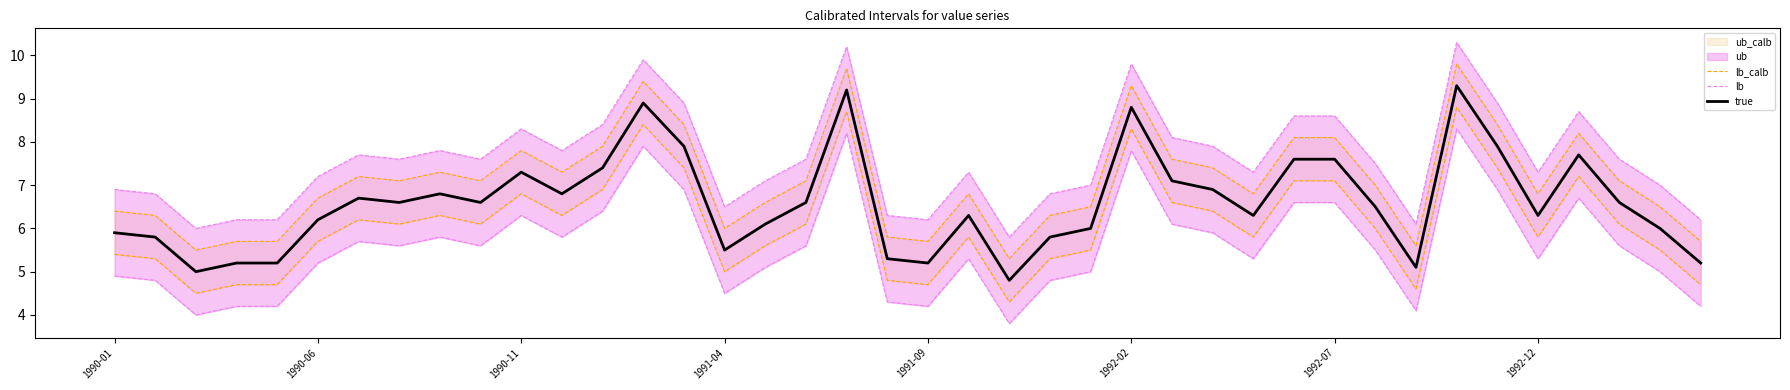

The lb series shows 10.3 at 27. True or false?

False